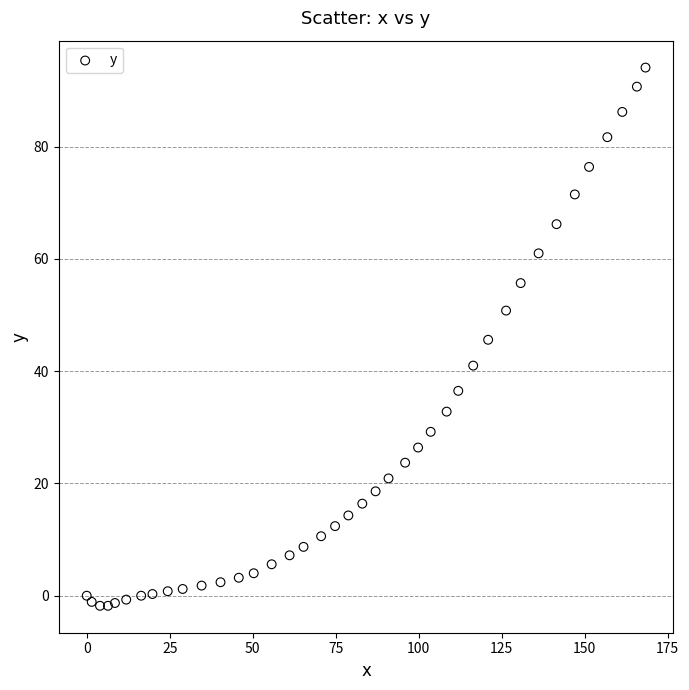

What is the range of X values (max minus min)?

168.3